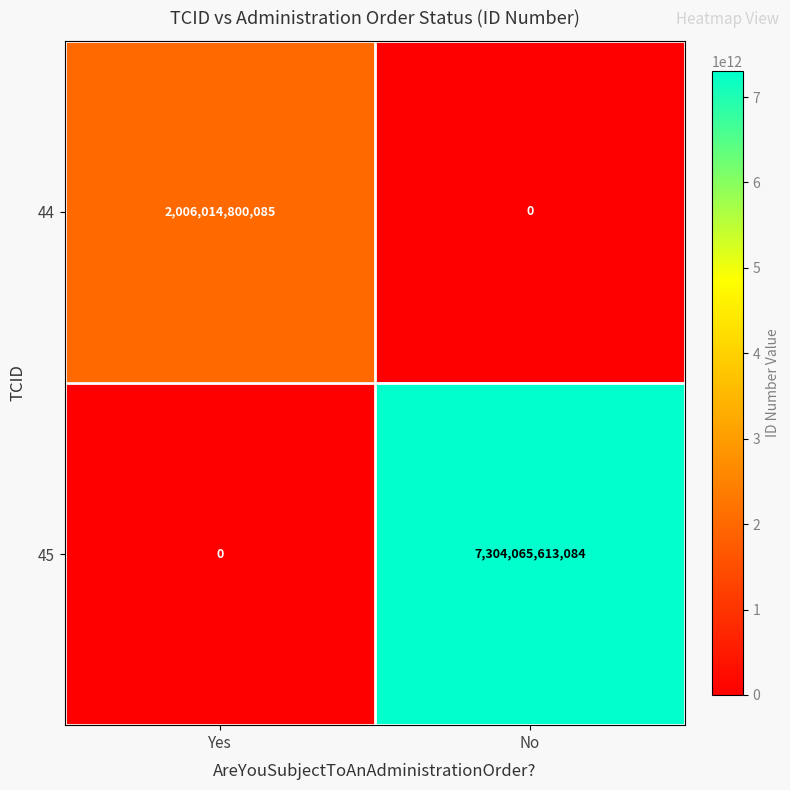

What is the total value across all series at Yes?

2006014800085